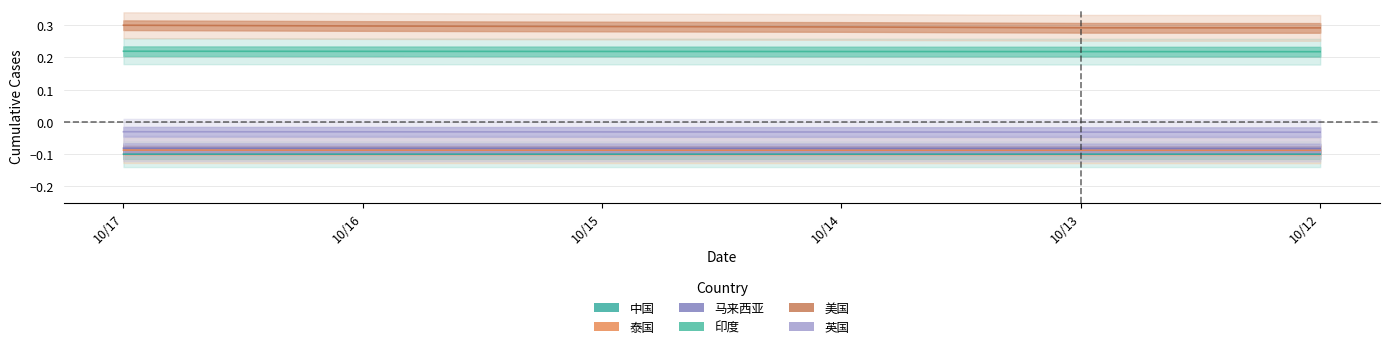

Which label corresponds to the largest value in the chart?

10/17